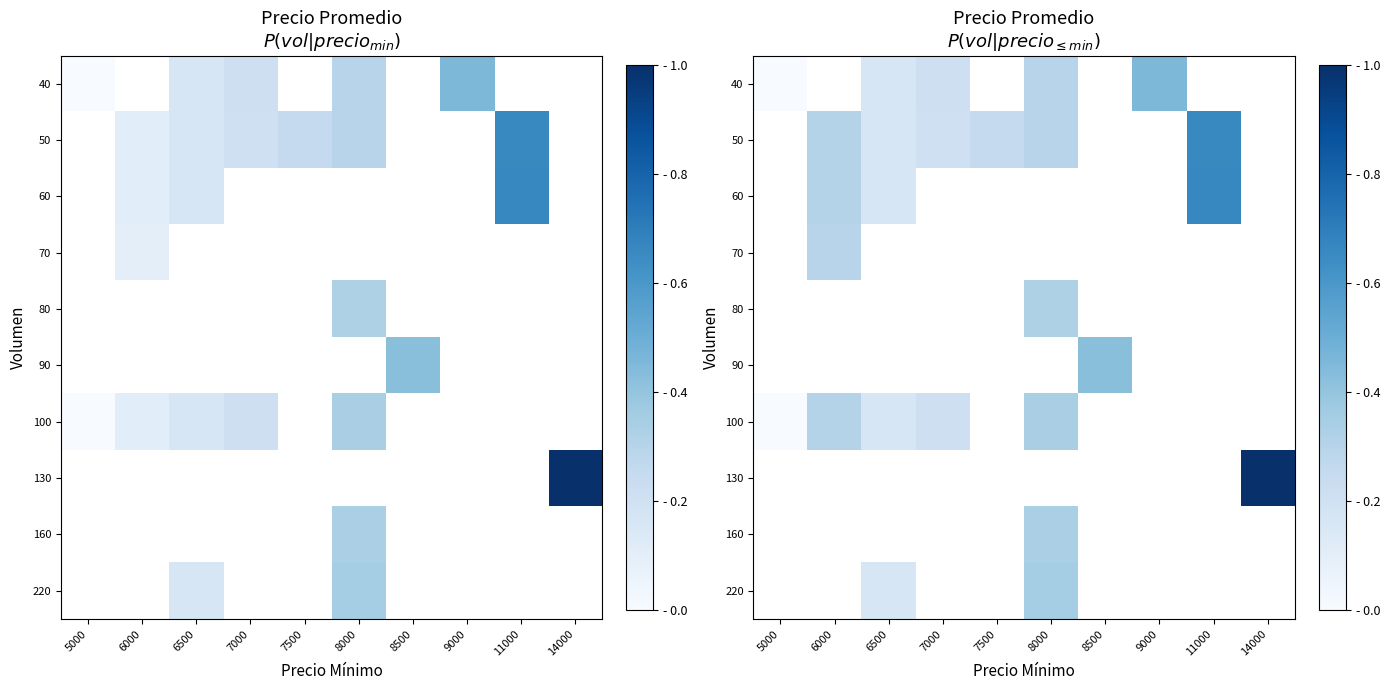

How many 40 values are between 0 and 1?

5